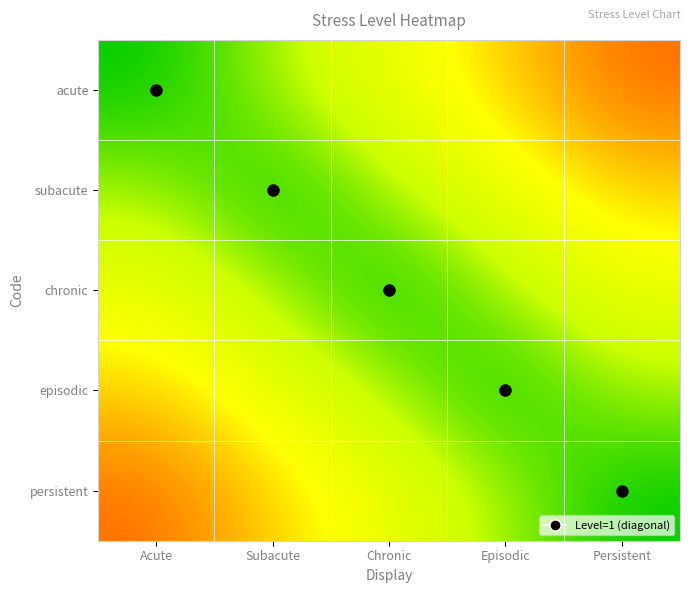

Reading right to left, transcribe all the data shown in this chart.

acute: Persistent=0.8	Episodic=0.6	Chronic=0.4	Subacute=0.2	Acute=0.0
subacute: Persistent=0.6	Episodic=0.4	Chronic=0.2	Subacute=0.0	Acute=0.2
chronic: Persistent=0.4	Episodic=0.2	Chronic=0.0	Subacute=0.2	Acute=0.4
episodic: Persistent=0.2	Episodic=0.0	Chronic=0.2	Subacute=0.4	Acute=0.6
persistent: Persistent=0.0	Episodic=0.2	Chronic=0.4	Subacute=0.6	Acute=0.8